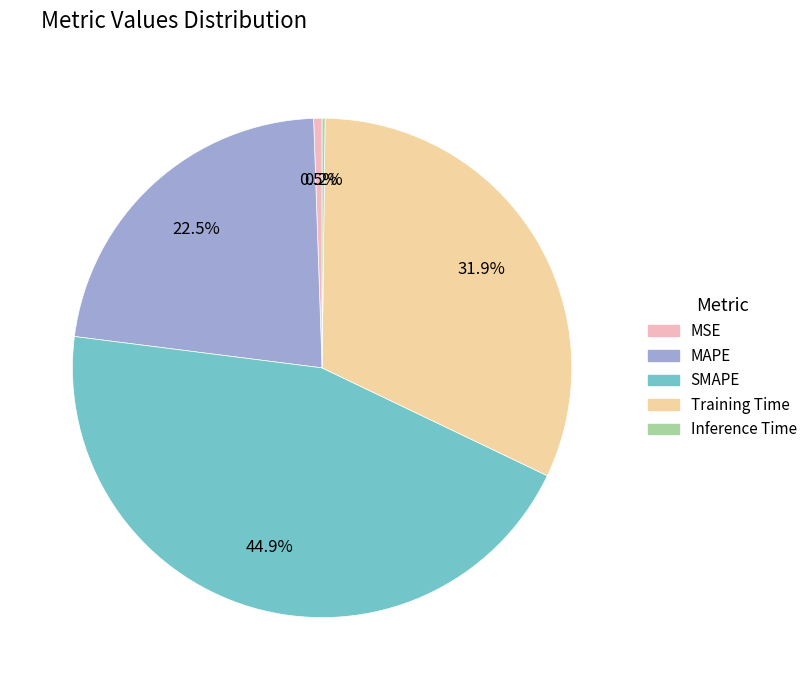

Is the sum of MSE and Training Time greater than half?

No